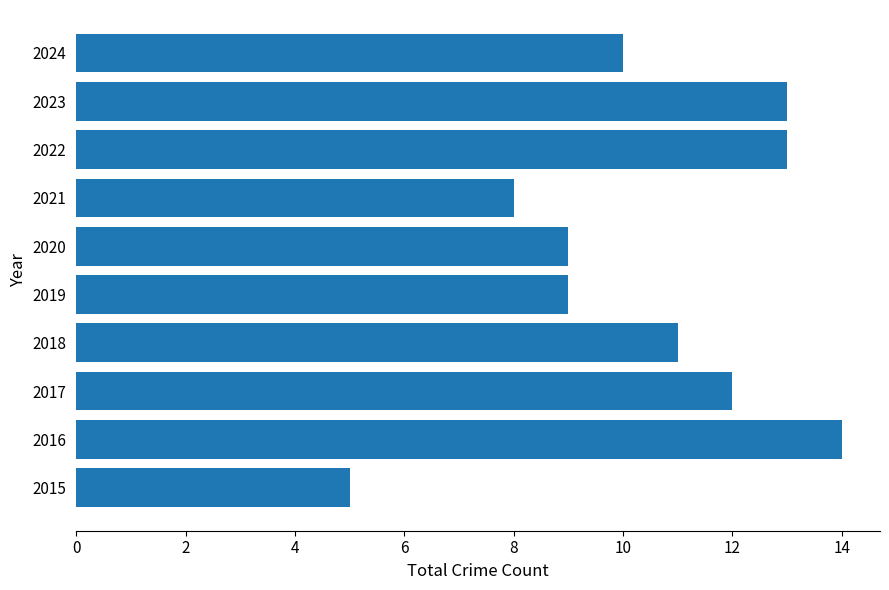

The chart shows a value of 14 at 2016. True or false?

True